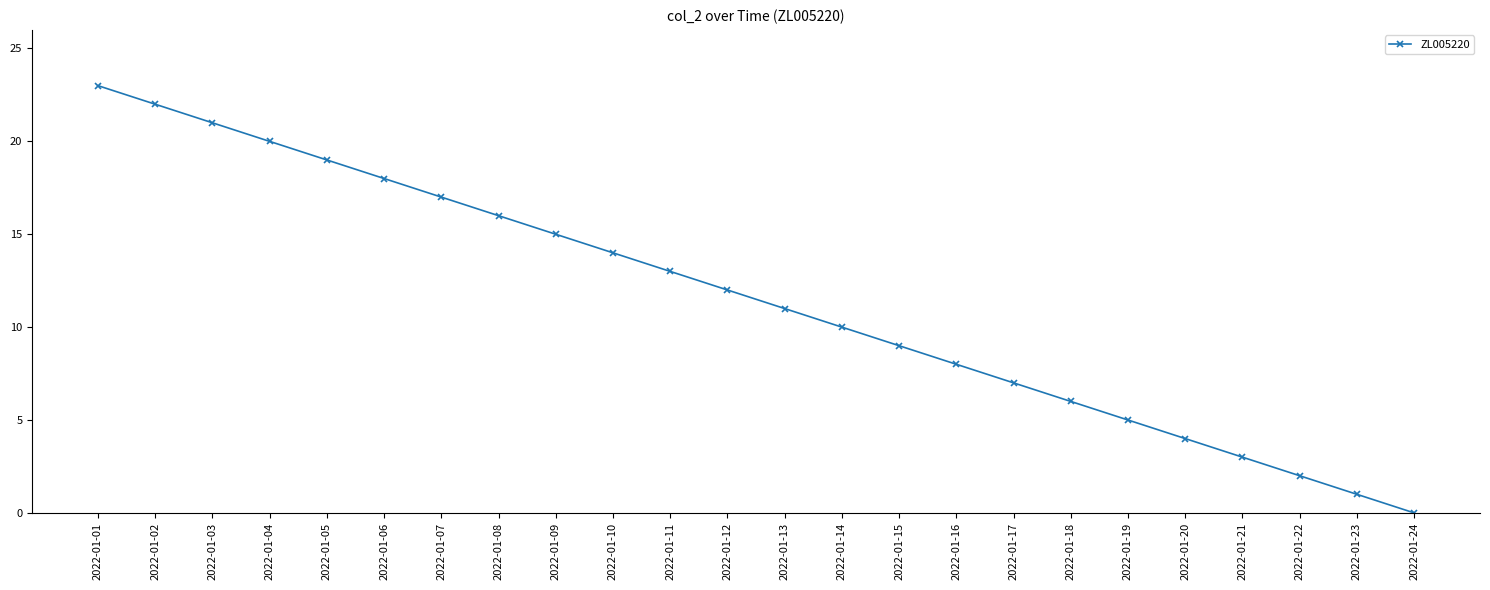

Between 2022-01-20 and 2022-01-08, which is larger?

2022-01-08